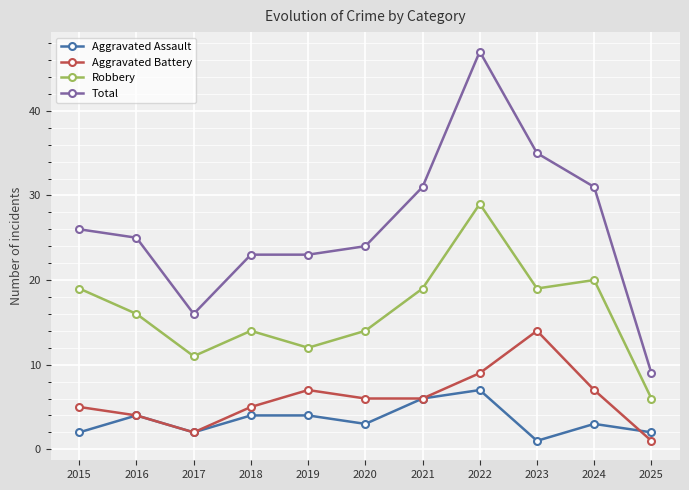

What is the sum of all Robbery values?

179